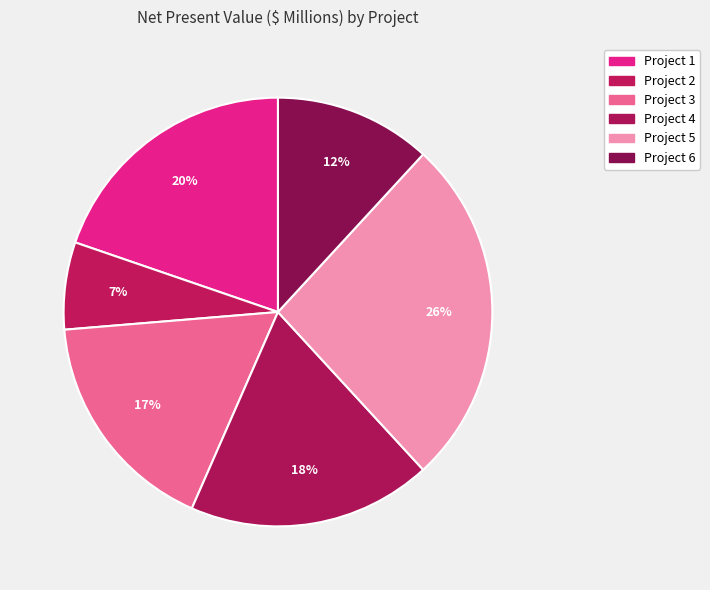

Count the number of slices in the pie.

6